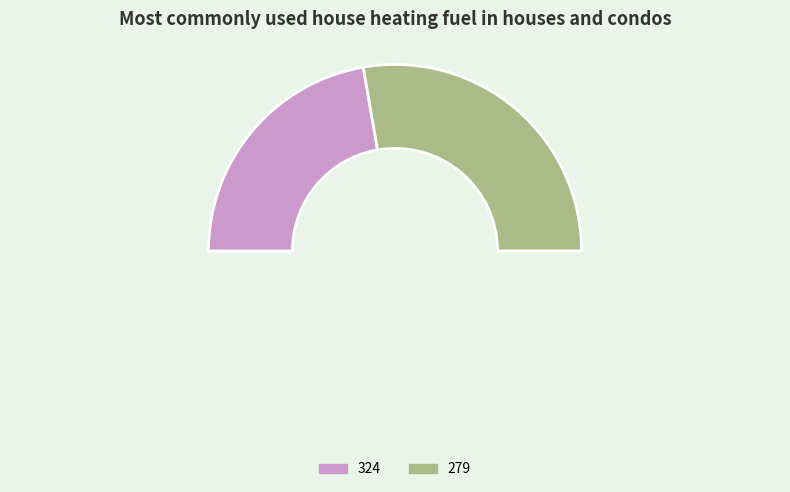

Which has a higher value, 324 or 279?

279